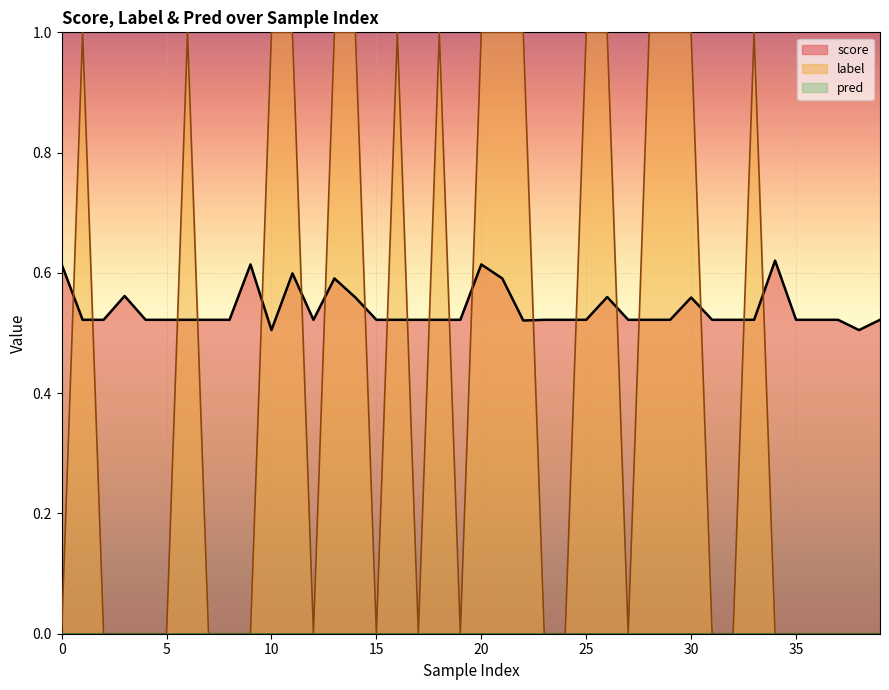

The value of label at 16 is 0.4. True or false?

False